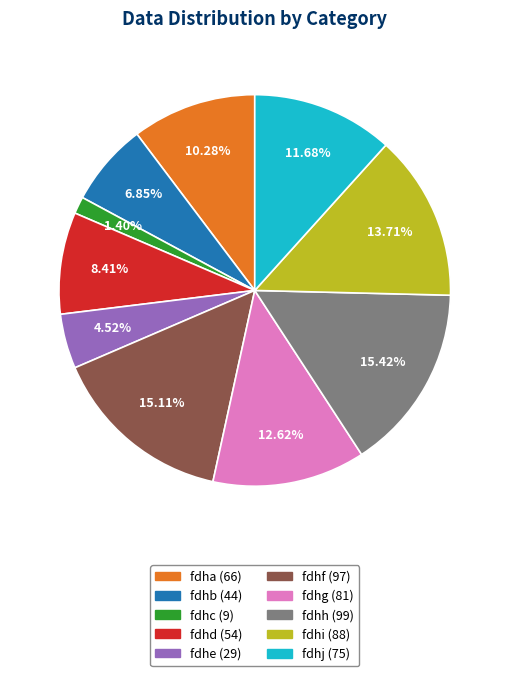

Is fdha the majority of the pie?

No